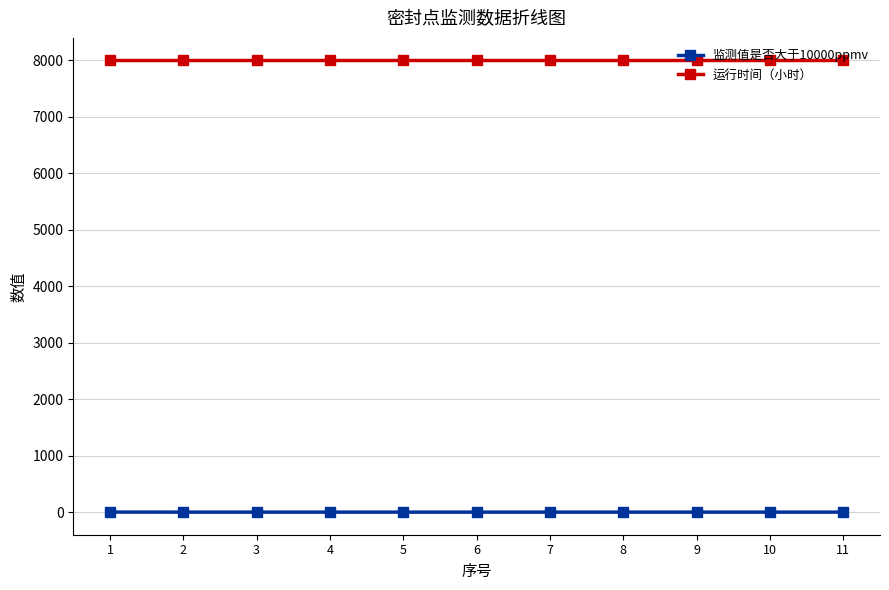

True or false: 监测值是否大于10000ppmv and 运行时间（小时） cross at least once.

False